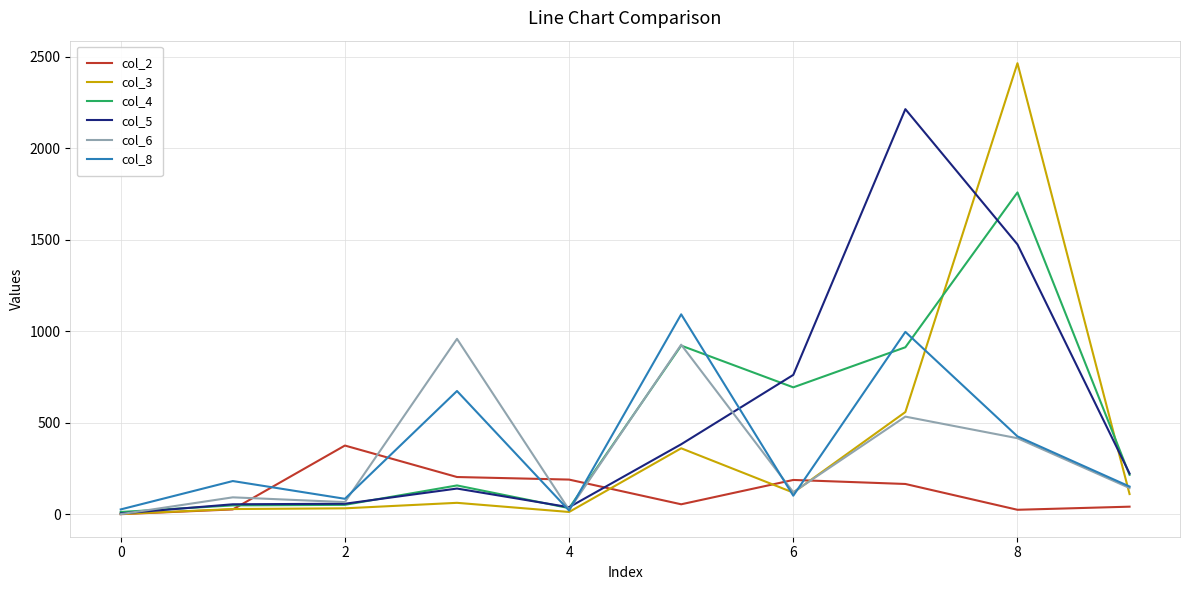

True or false: col_6 has more than 2 interior local peaks.

True